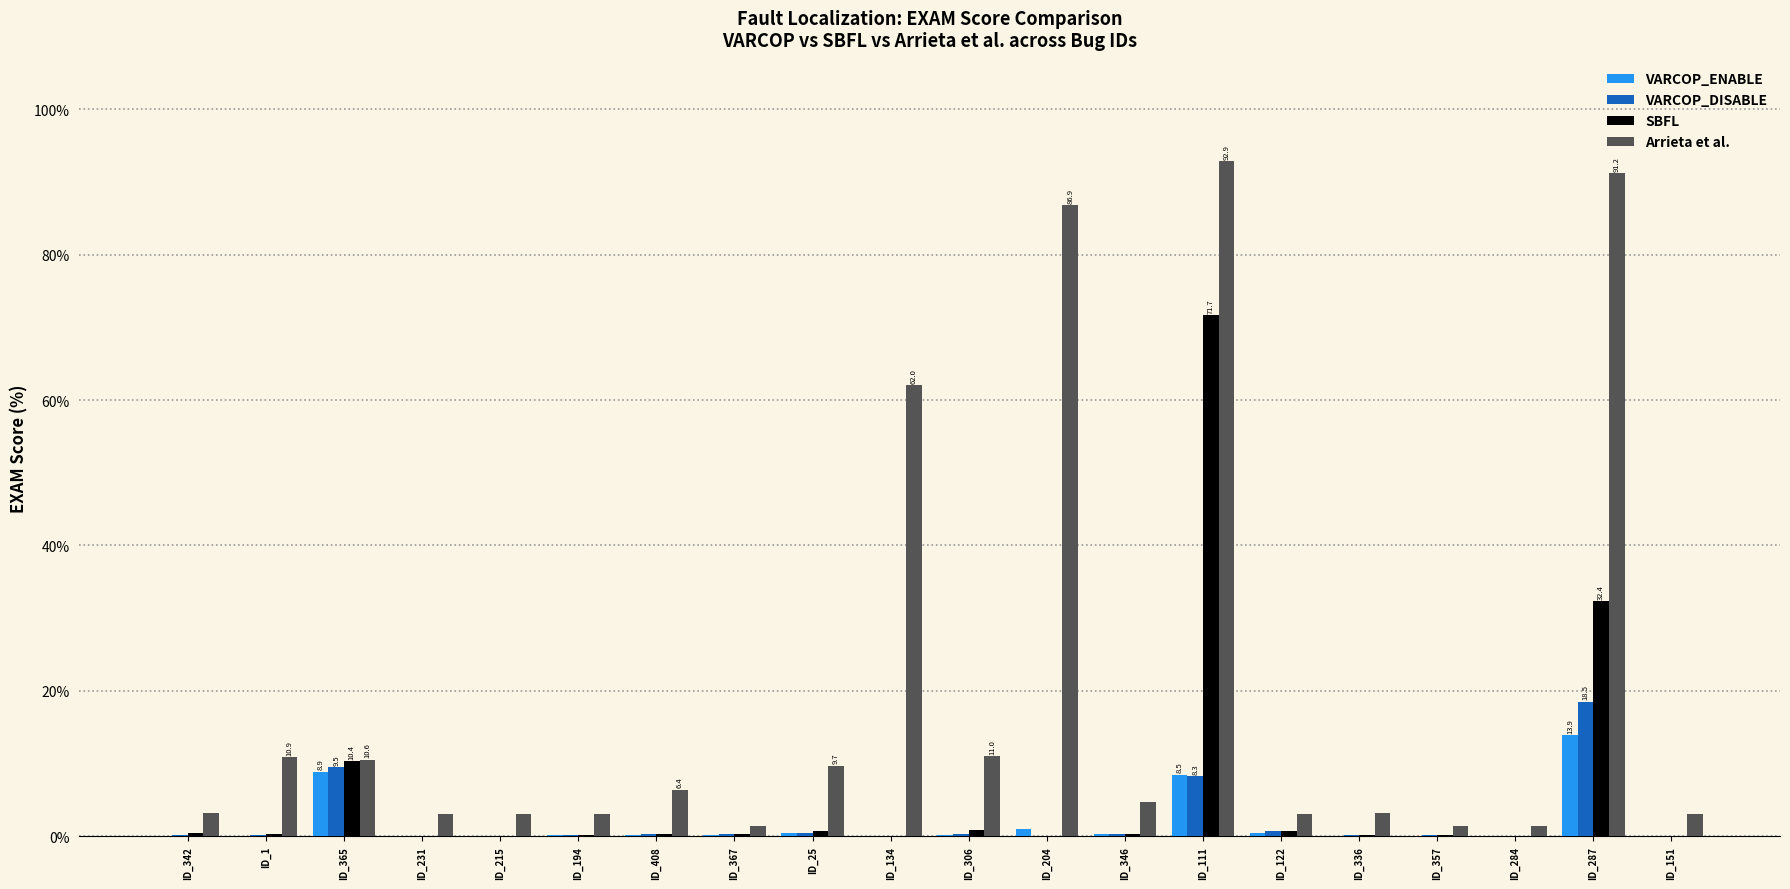

What is the difference between the VARCOP_DISABLE values at ID_25 and ID_367?

0.1